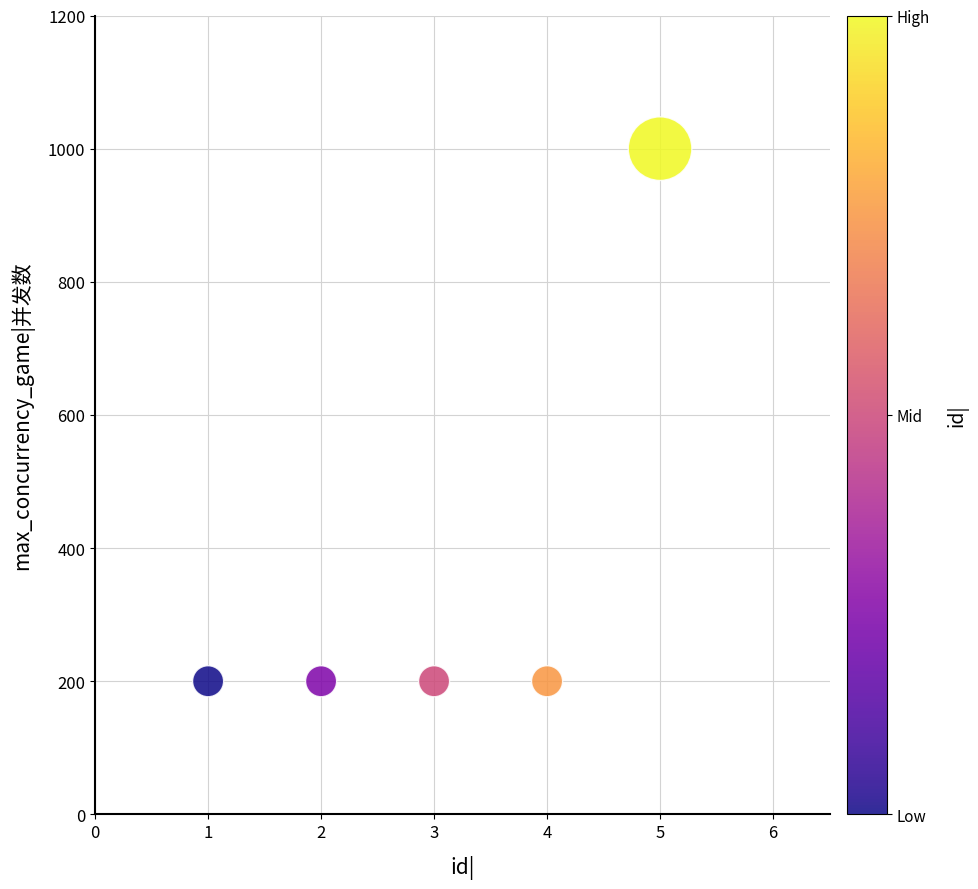

What is the average X value?

3